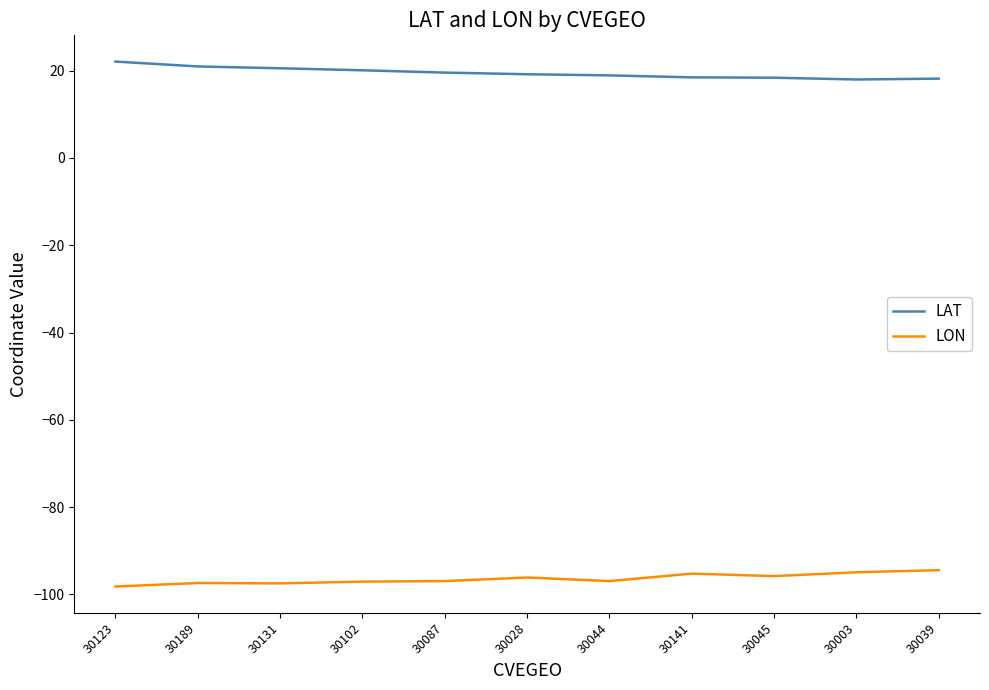

Is the value of LAT at 30189 greater than the value of LON at 30102?

Yes